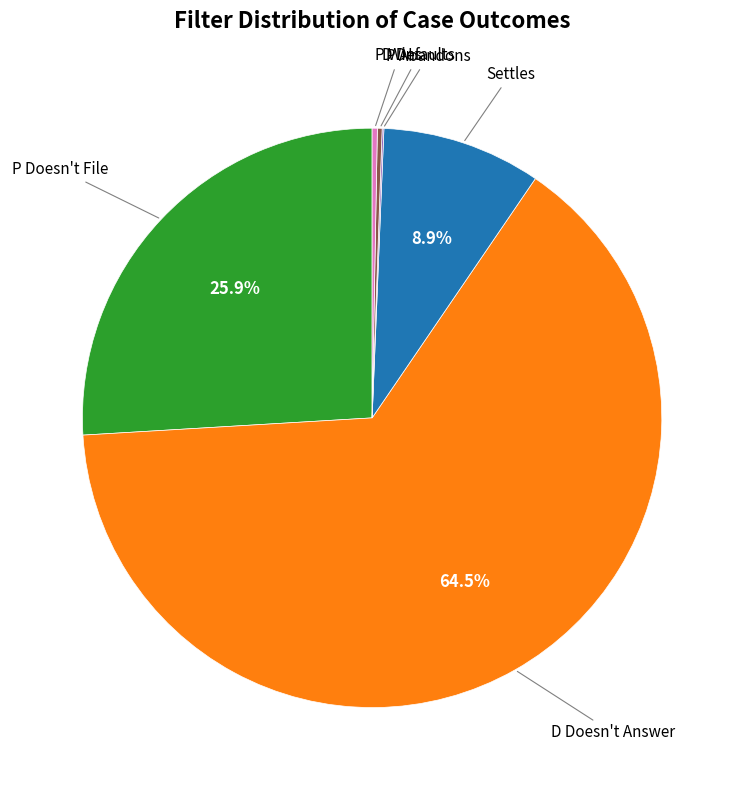

Is there a majority slice in this chart?

Yes